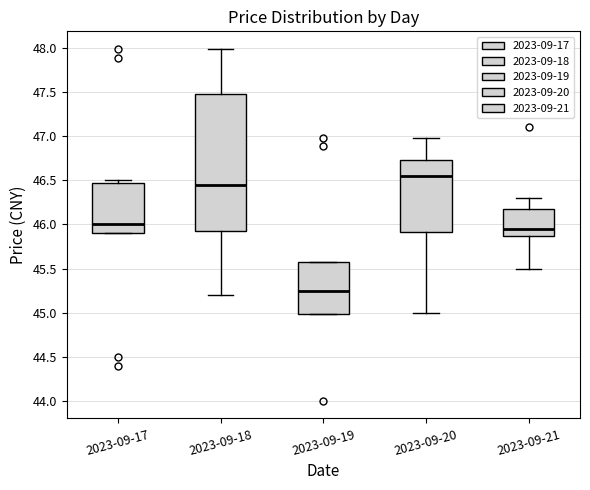

Which box has the lowest median line?

2023-09-19